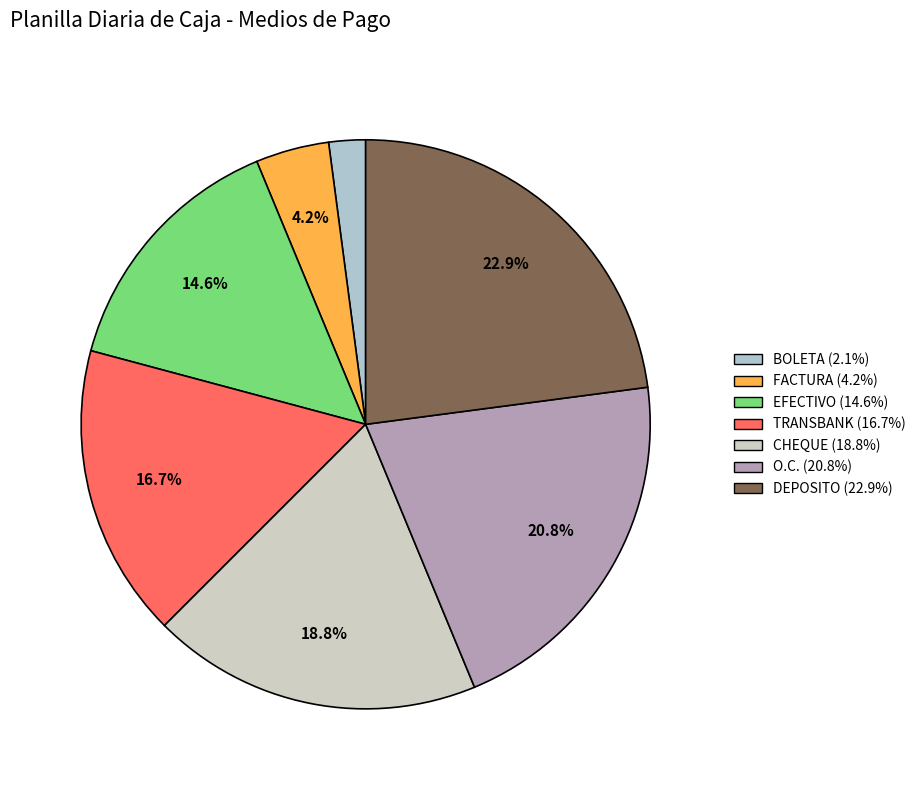

Which slice is the largest?

DEPOSITO